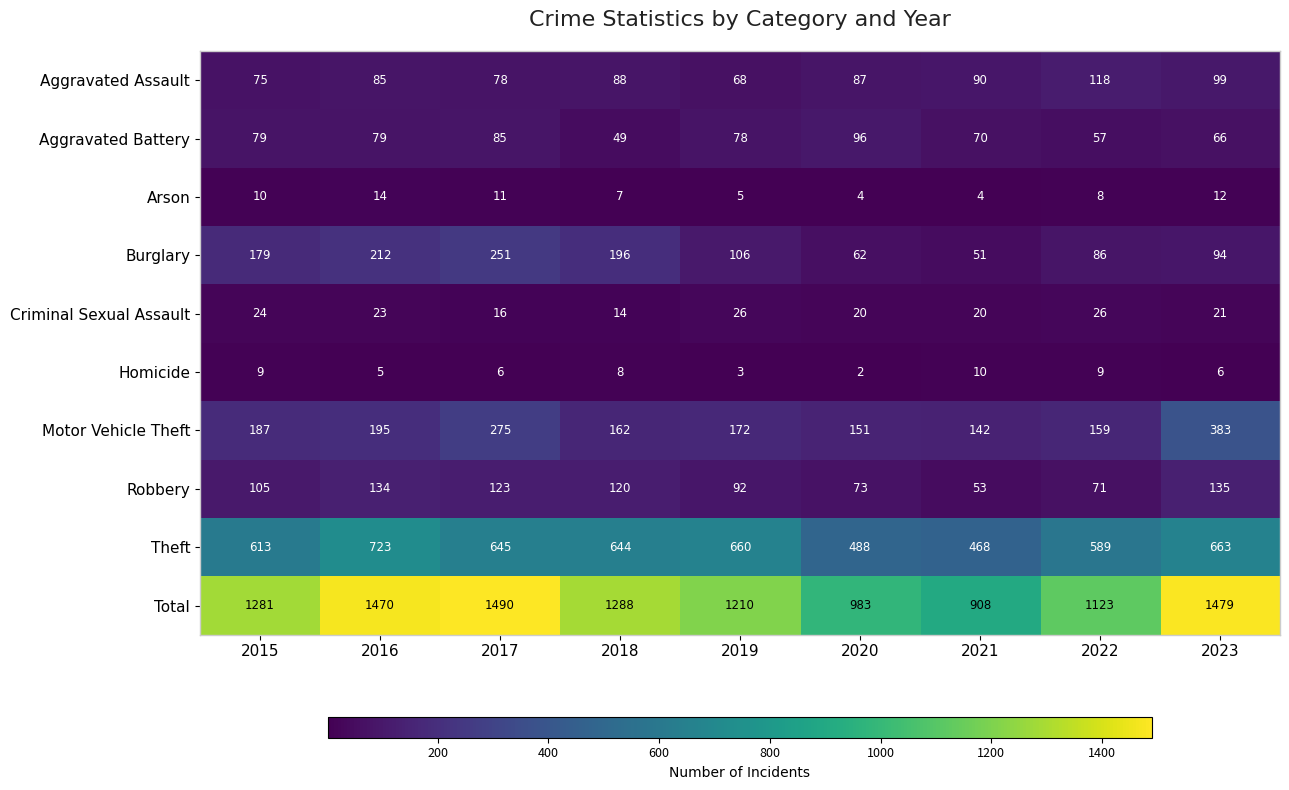

The Aggravated Battery series shows 170 at 2020. True or false?

False